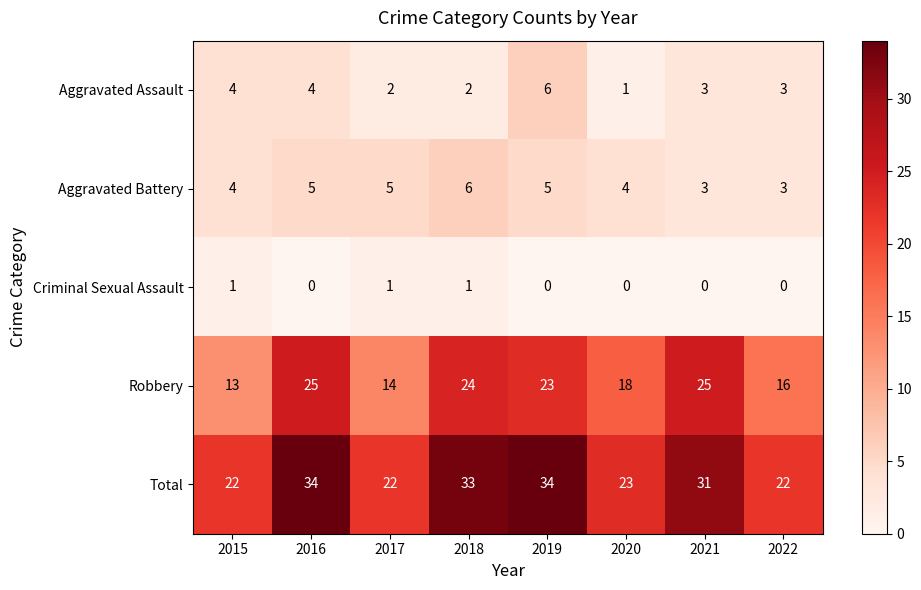

Which series has the largest total across all categories?

Total